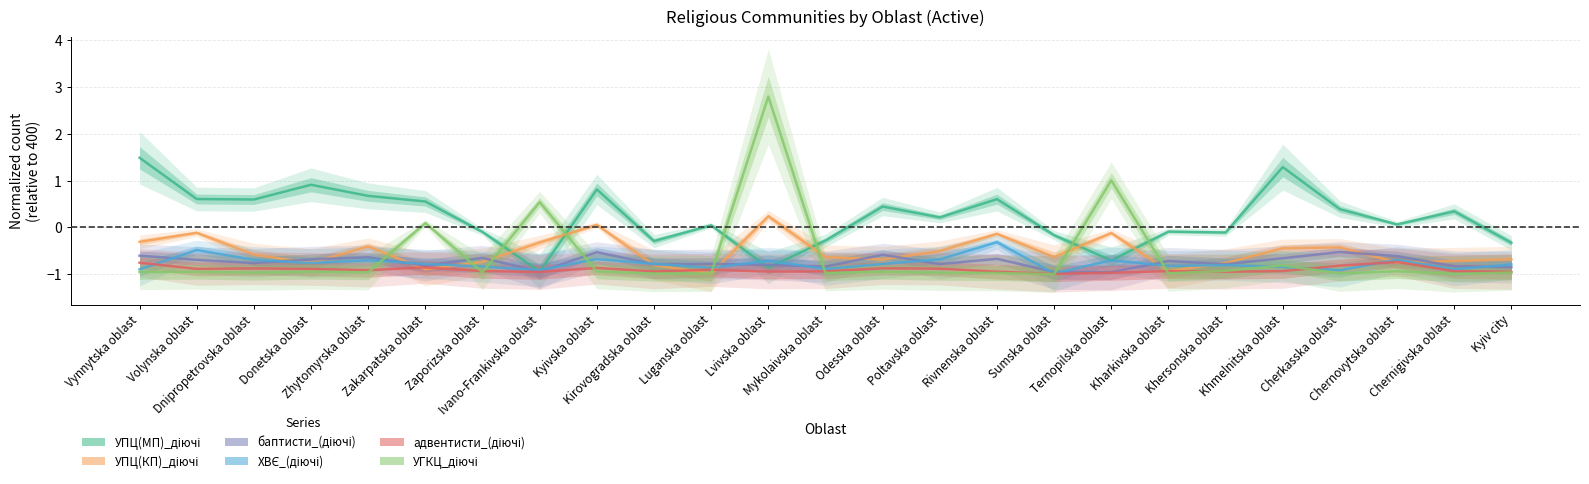

What is the sum of all адвентисти_(діючі) values?

-22.5